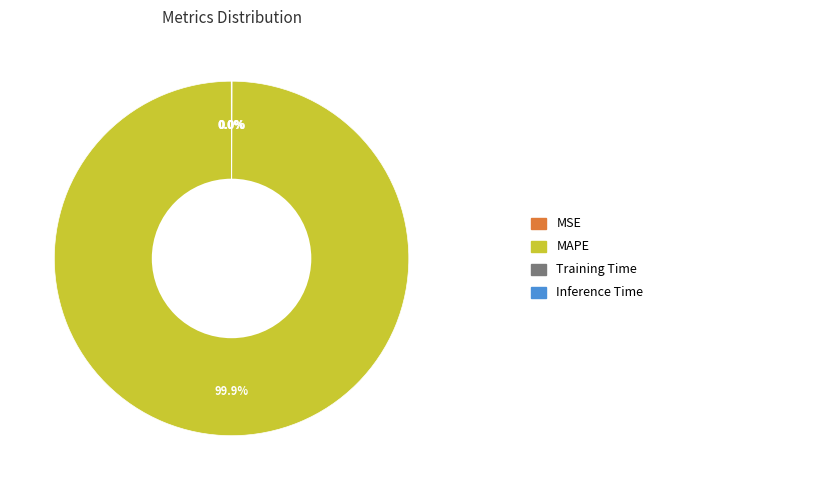

Is there any slice that represents more than half of the pie?

Yes